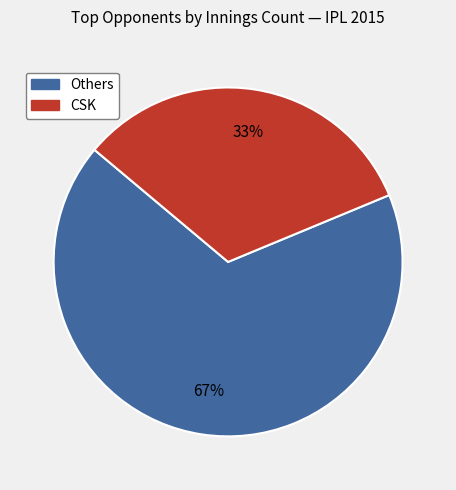

Is there any slice that represents more than half of the pie?

Yes